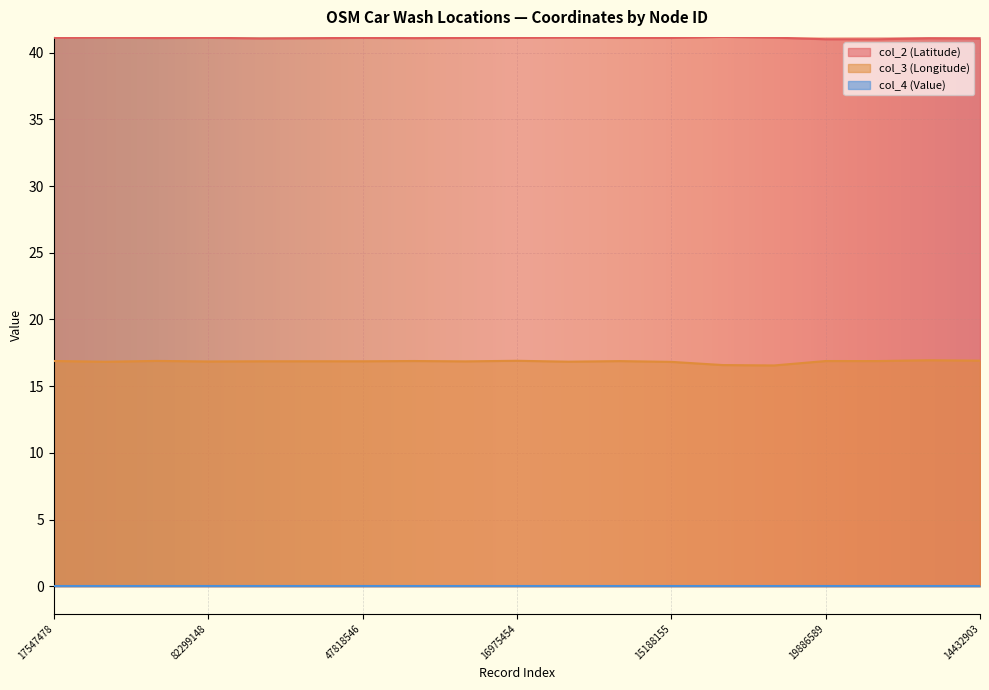

What is the lowest value of the col_2 (Latitude) series?

41.0